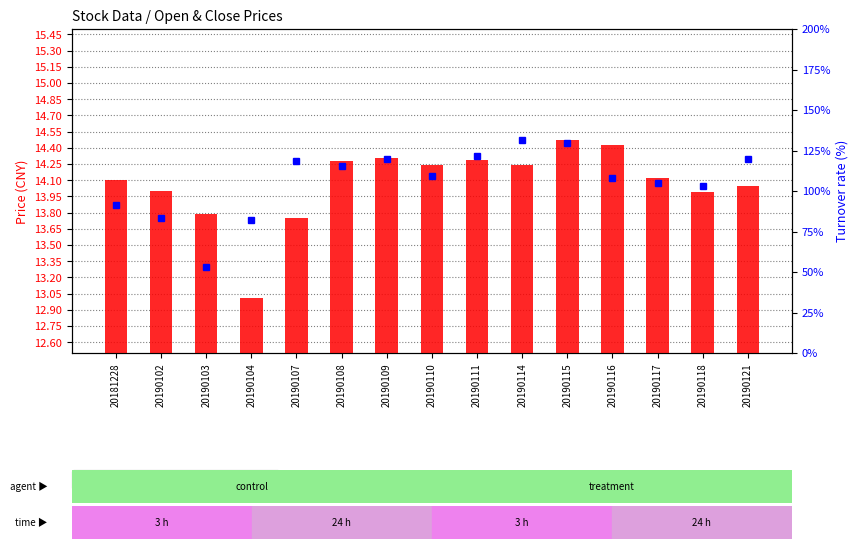

What is the value of the 6th bar from the left?

14.3